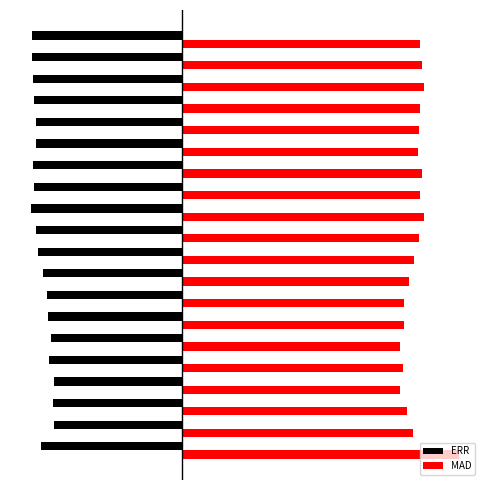

What is the difference between the highest and lowest values at 12?

2.0